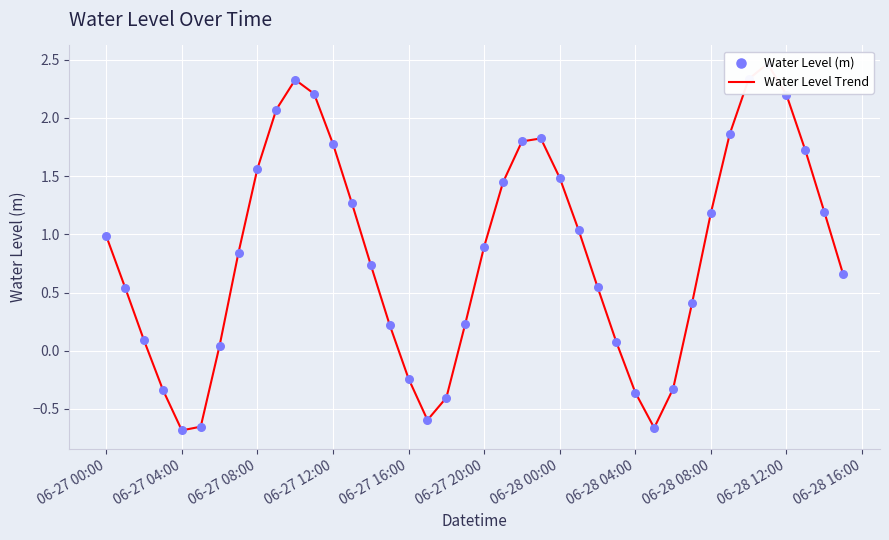

Which series has the largest total across all categories?

Water Level Trend